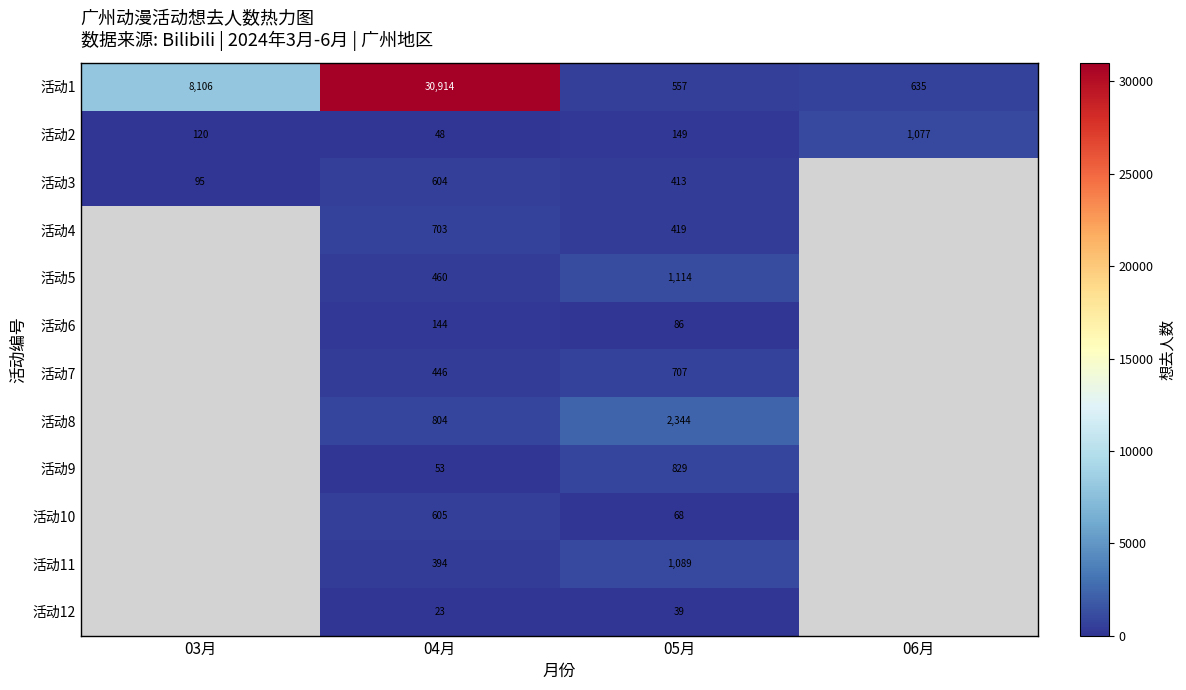

How many distinct data groups are displayed?

12